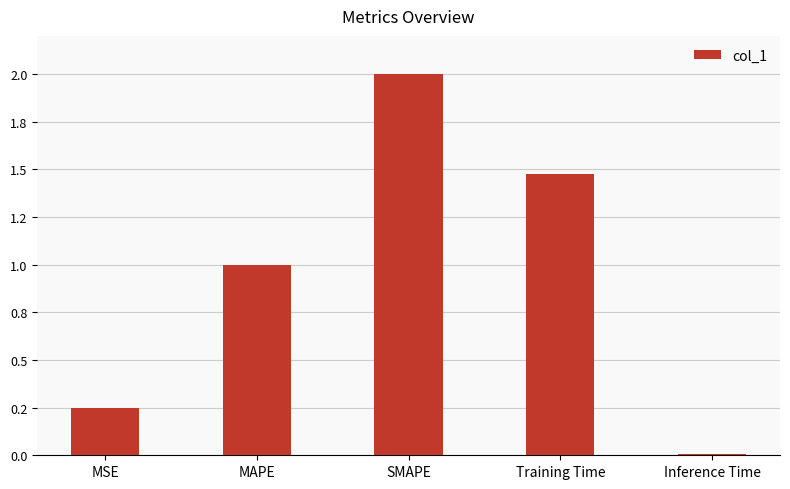

Reading right to left, list all the values displayed in this chart.

0.0	1.5	2.0	1.0	0.2